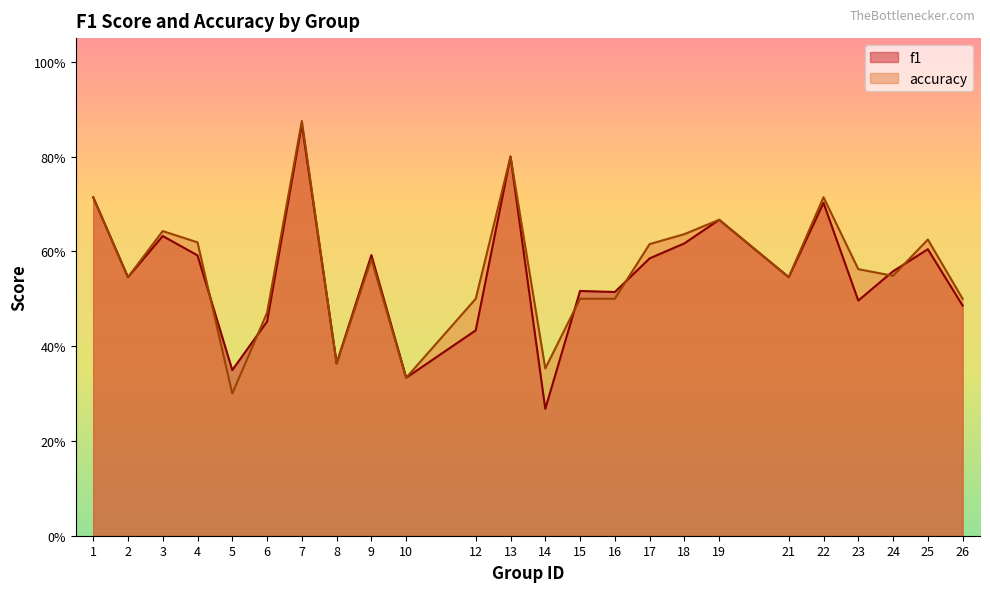

Which series has the largest total across all categories?

accuracy